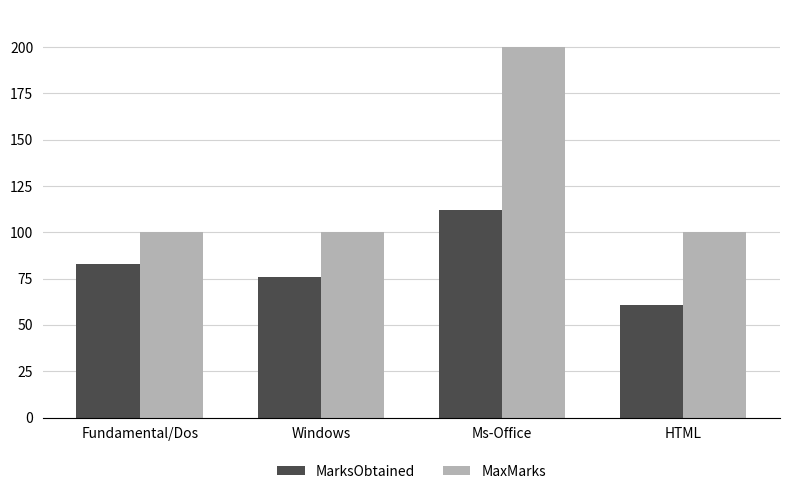

Rank the series by their average value, from lowest to highest.

MarksObtained, MaxMarks